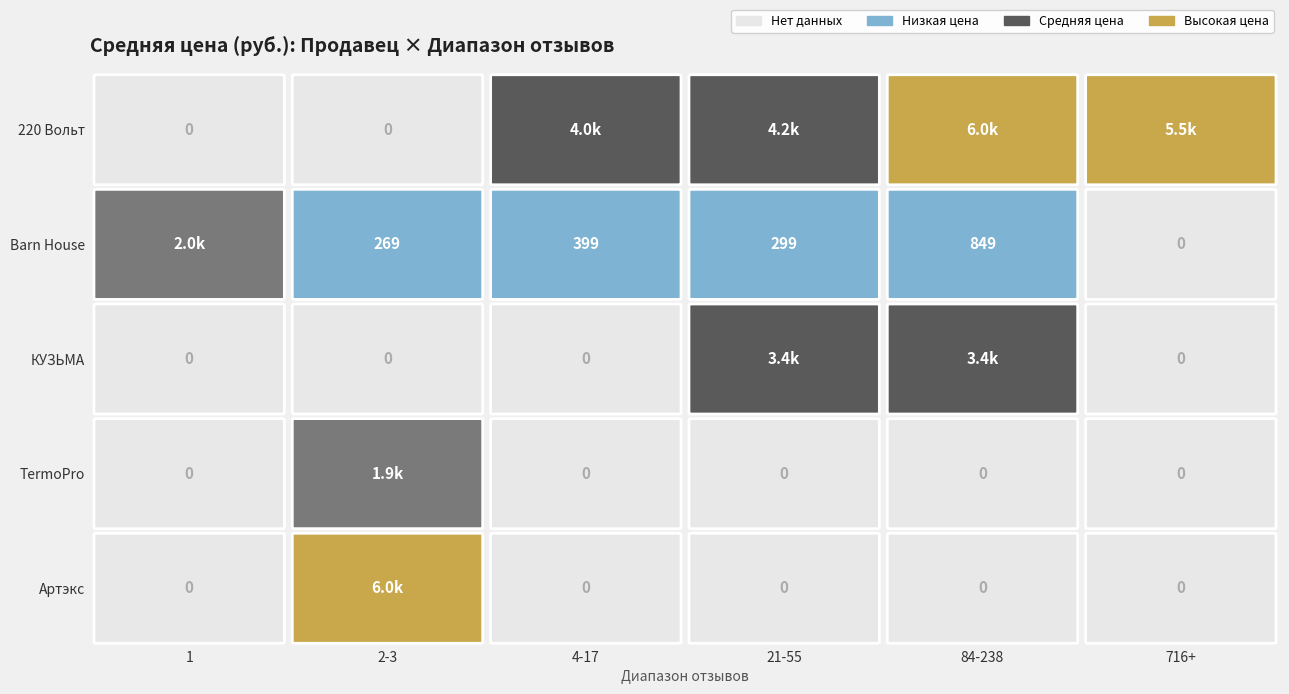

List the series in order of their peak value, lowest first.

TermoPro, Barn House, КУЗЬМА, Артэкс, 220 Вольт